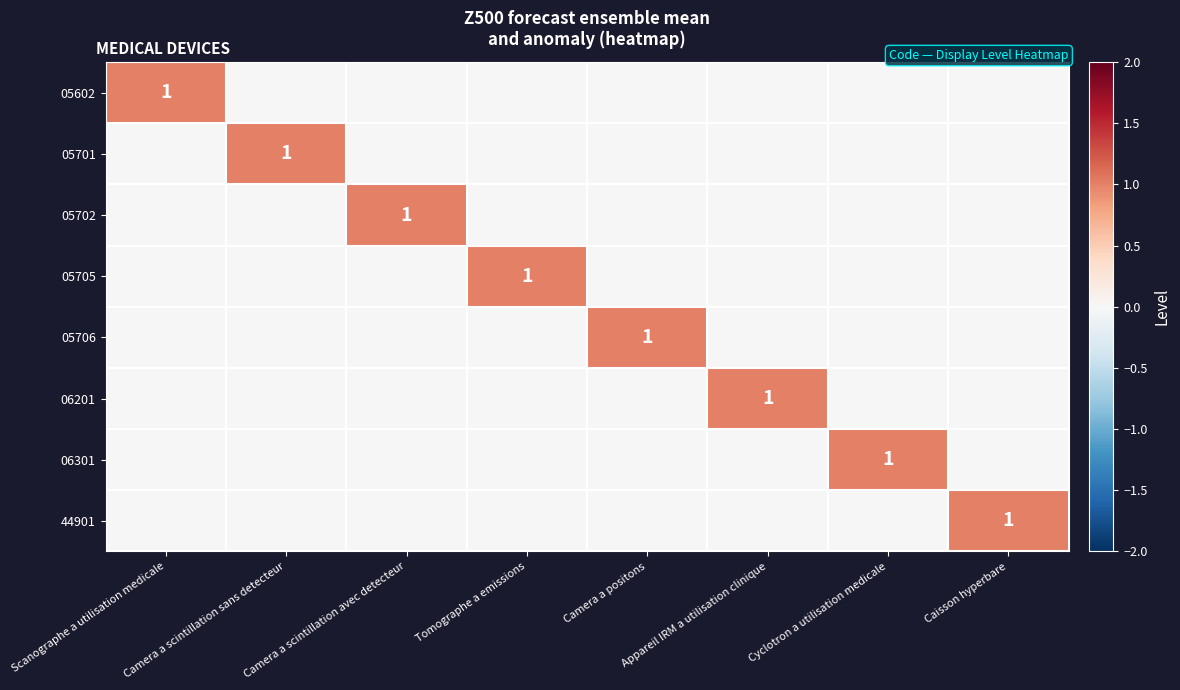

How many series are shown in this chart?

8